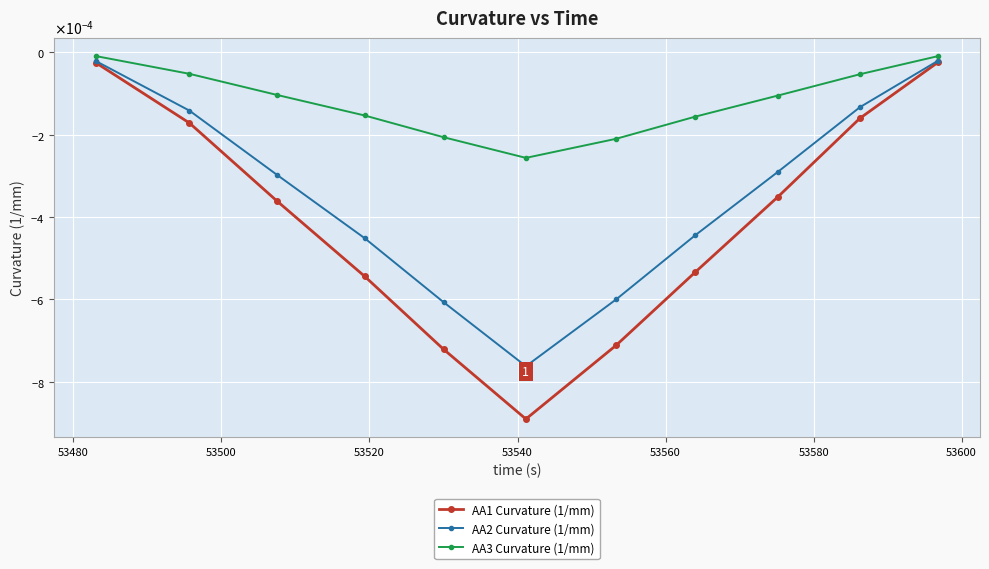

Does the chart have visible grid lines?

Yes